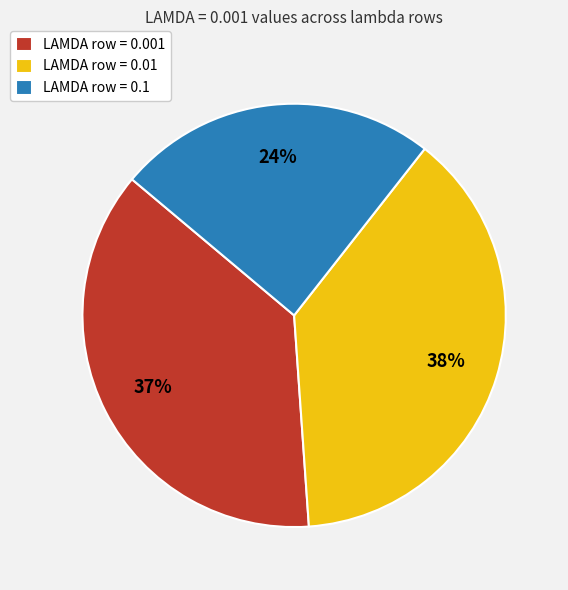

Is it true that LAMDA row = 0.001 is 31% of the pie?

False